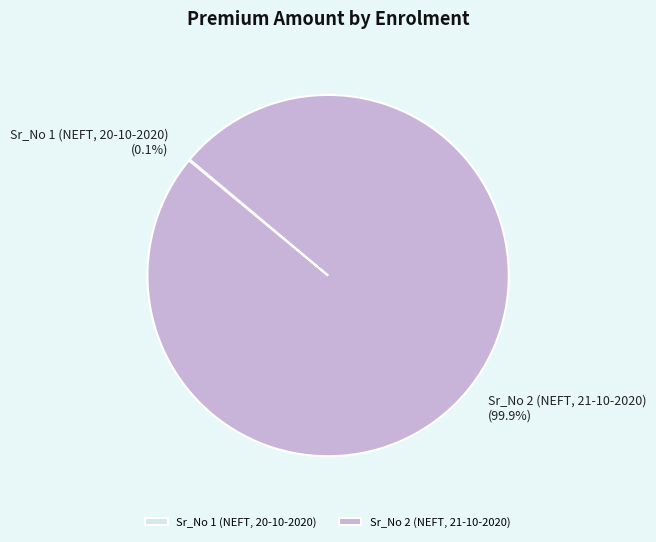

What percentage is NOT represented by Sr_No 2 (NEFT, 21-10-2020)?

0.1%